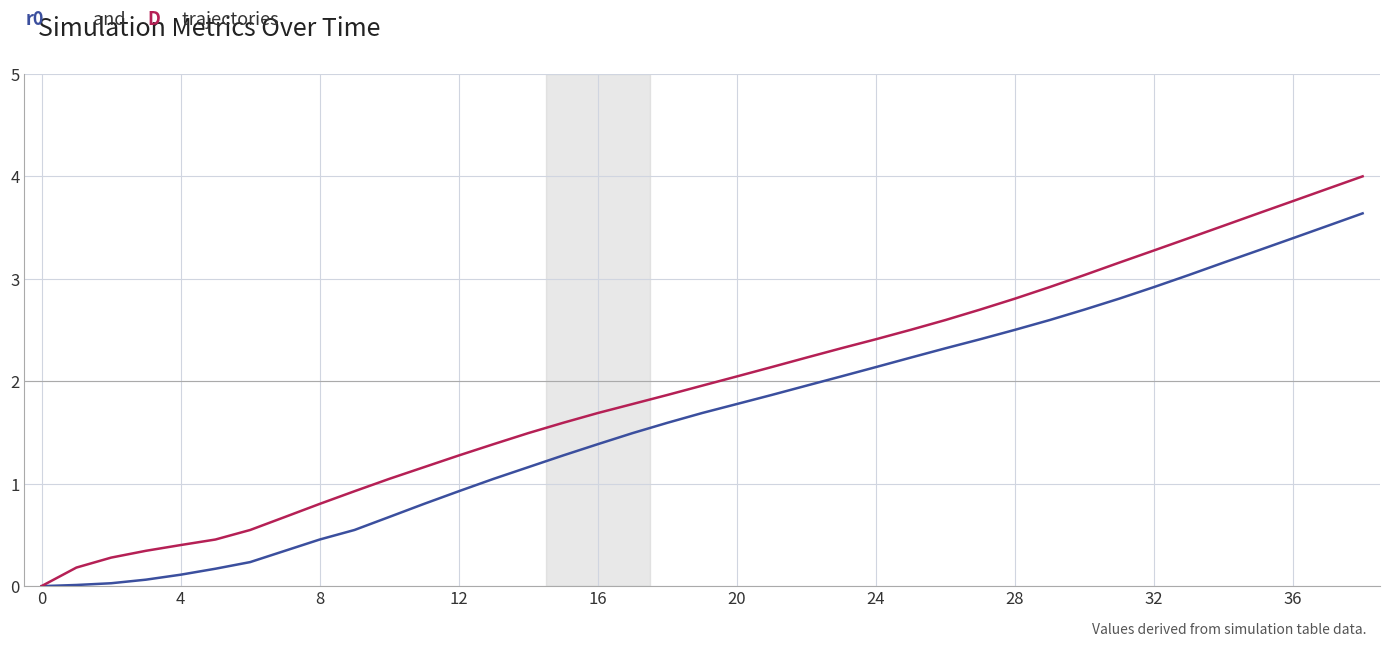

What is the greatest value displayed?

4.0